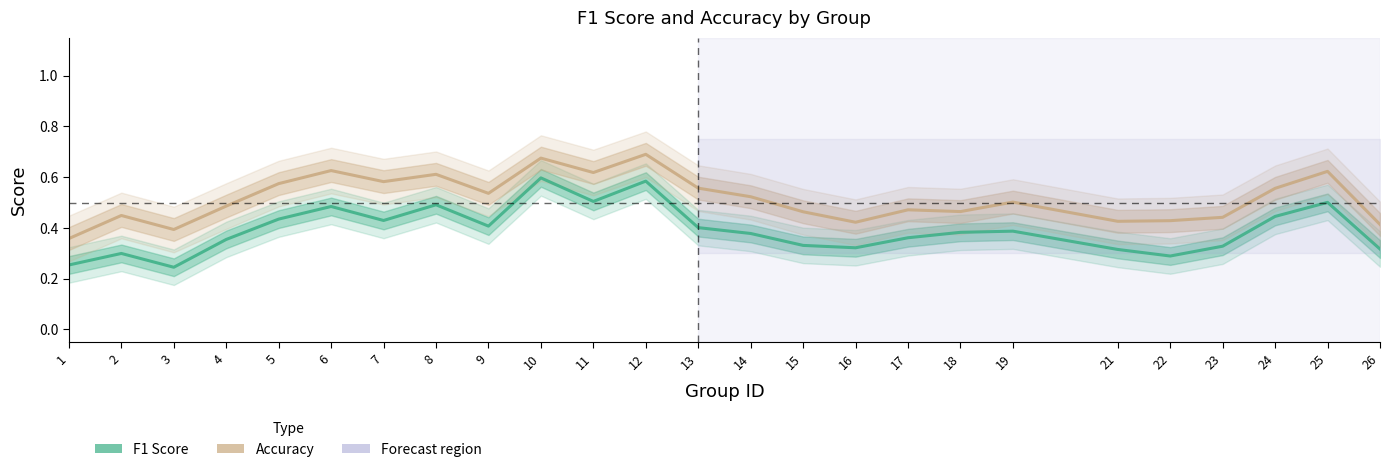

True or false: accuracy has more than 1 points higher than both neighbors.

True